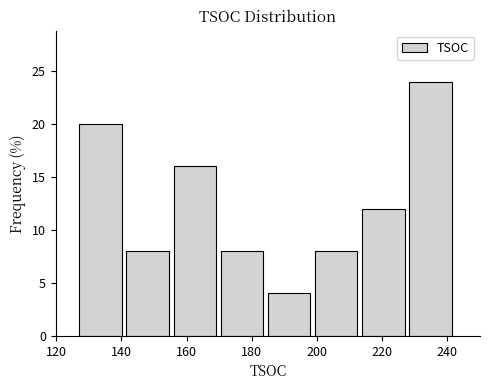

Reading left to right, list every bar in this chart as the range it spans on the x-axis followed by its height. Neither the bar edges nor the heights are printed on the chart, so give them approximately, as read against the axes.

127.0 to 141.5: 20
141.5 to 156.0: 8
156.0 to 170.5: 16
170.5 to 185.0: 8
185.0 to 199.5: 4
199.5 to 214.0: 8
214.0 to 228.5: 12
228.5 to 243.0: 24